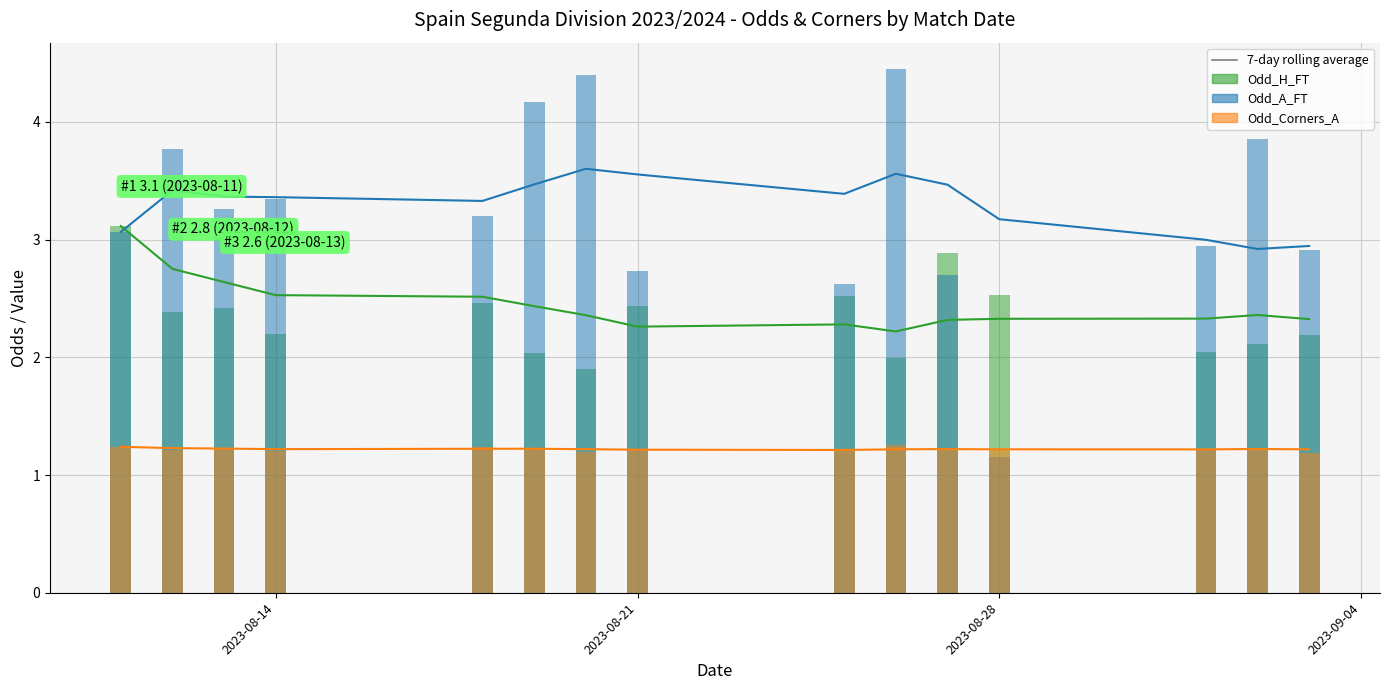

What is the minimum value shown in the chart?

1.1